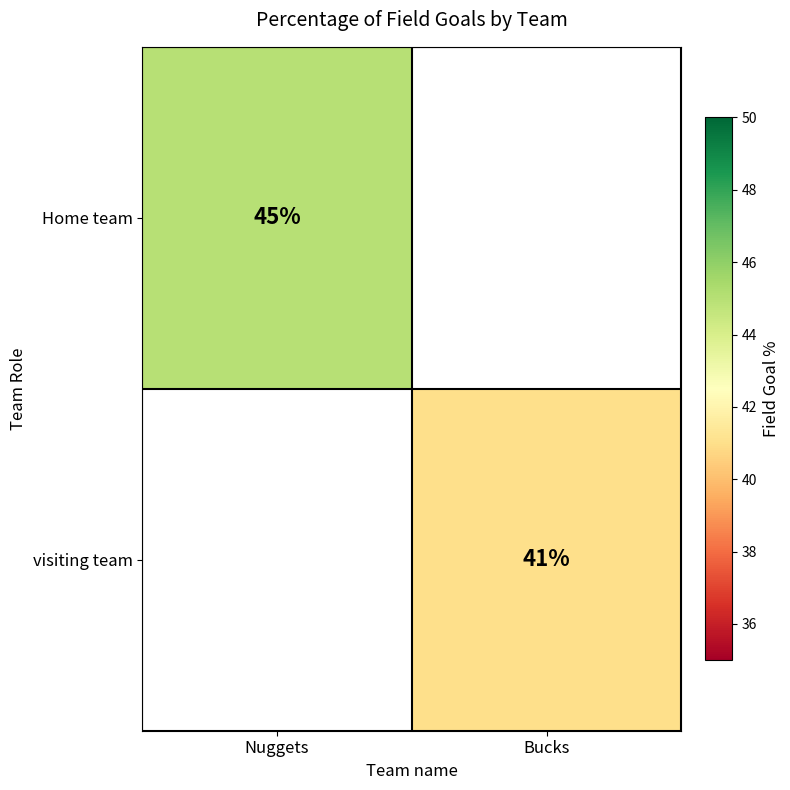

True or false: visiting team has a value of 41 at Bucks.

True